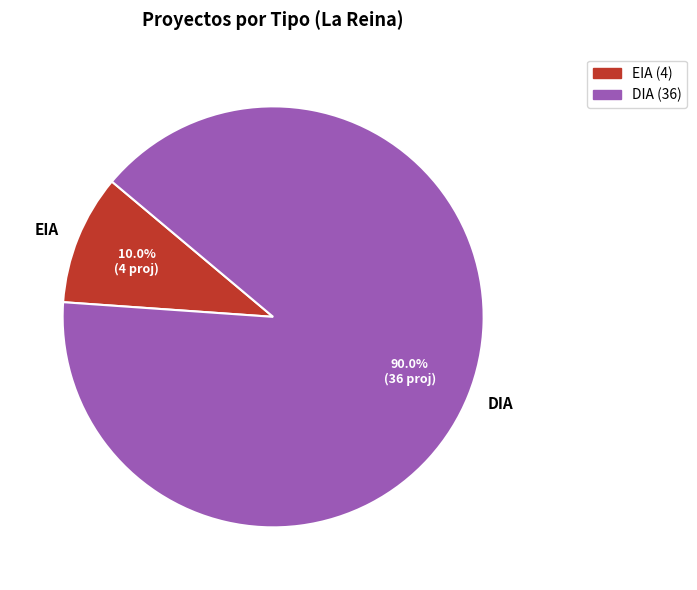

Count the number of slices in the pie.

2